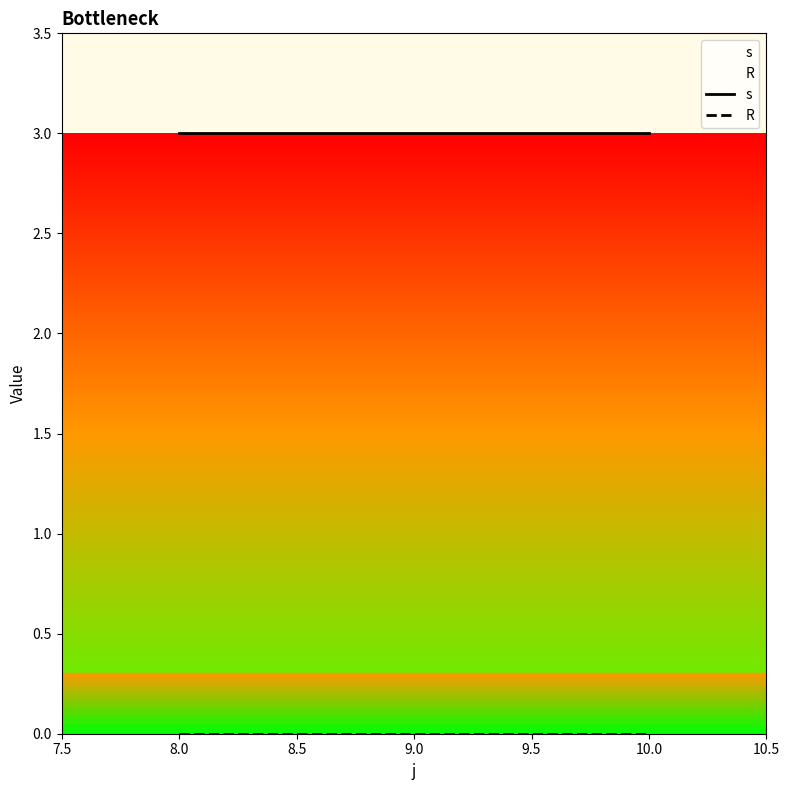

What position from the right is 9.0?

2